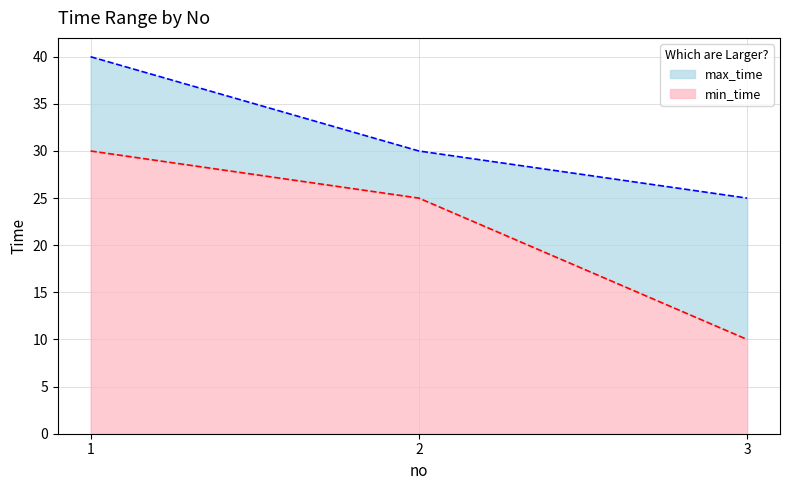

What is the value of the min_time point at the 2nd from the left?

25